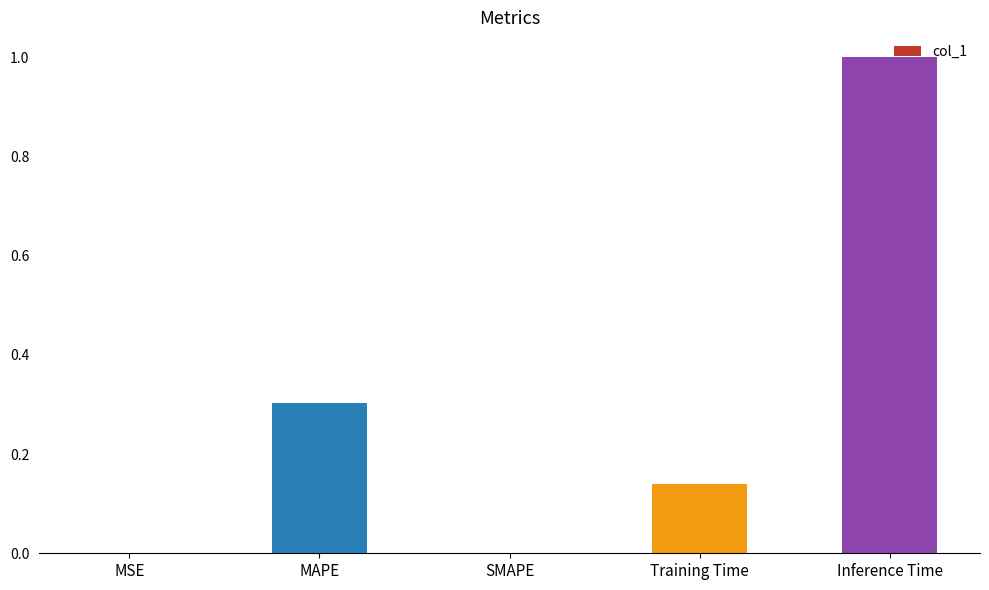

What is the sum of all values?

1.4